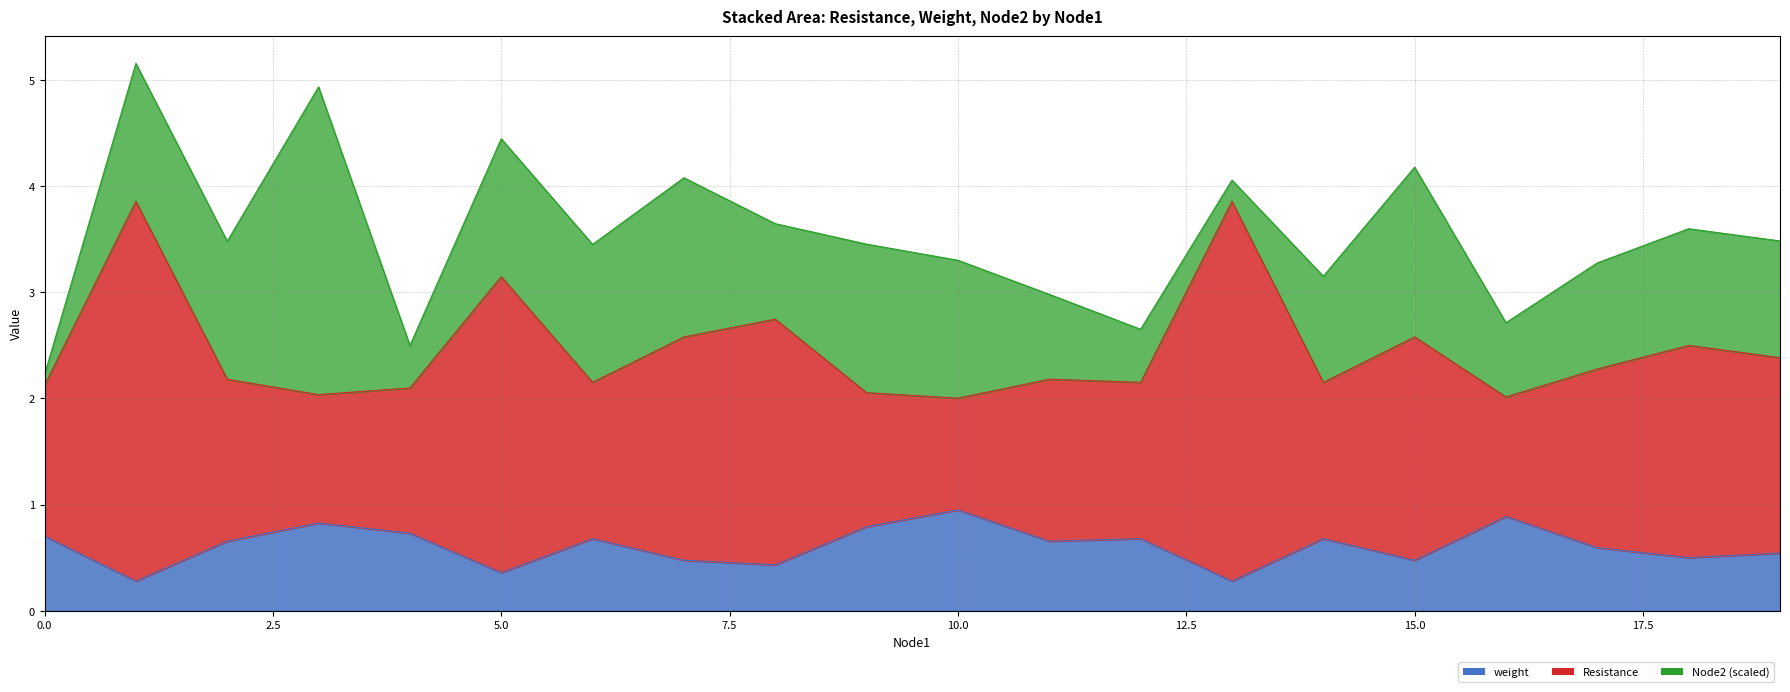

Rank the categories by weight value from lowest to highest.

1, 13, 5, 8, 7, 15, 18, 19, 17, 2, 11, 6, 12, 14, 0, 4, 9, 3, 16, 10